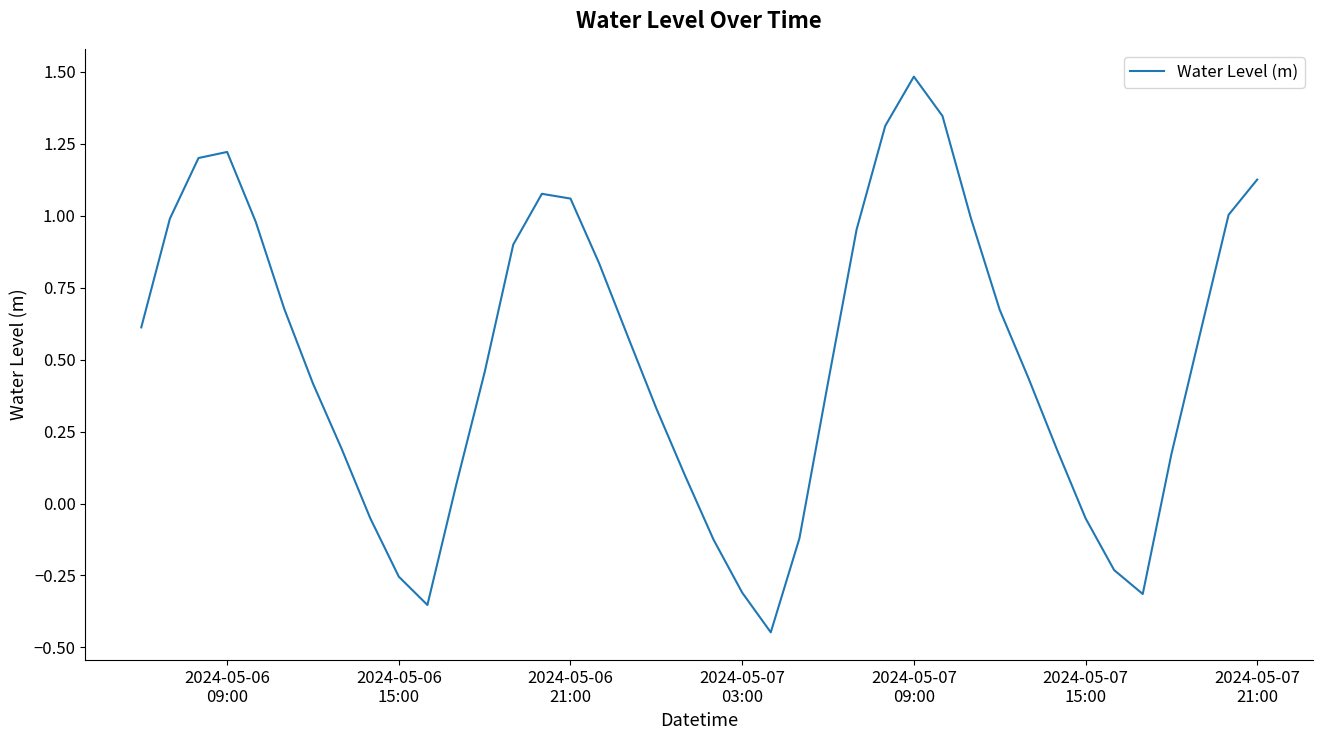

What is the maximum value shown in the chart?

1.5